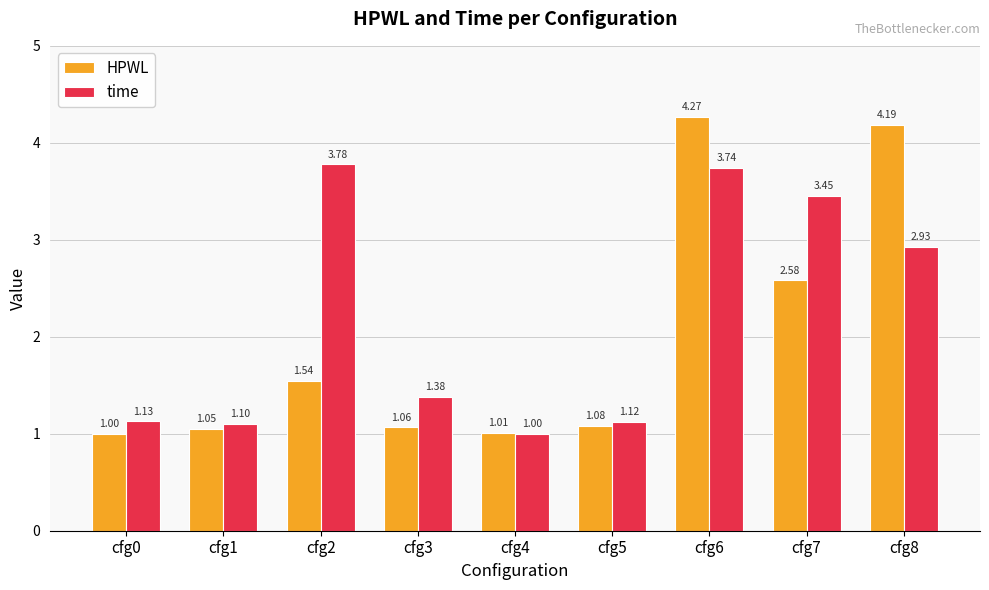

The HPWL series shows 0.4 at cfg0. True or false?

False